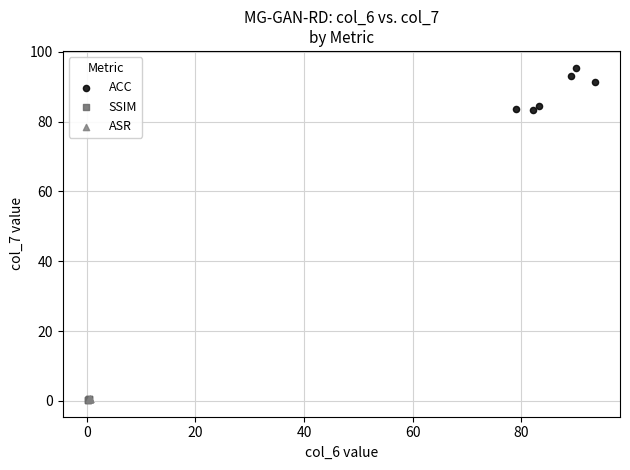

Which series reaches the maximum Y coordinate?

ACC